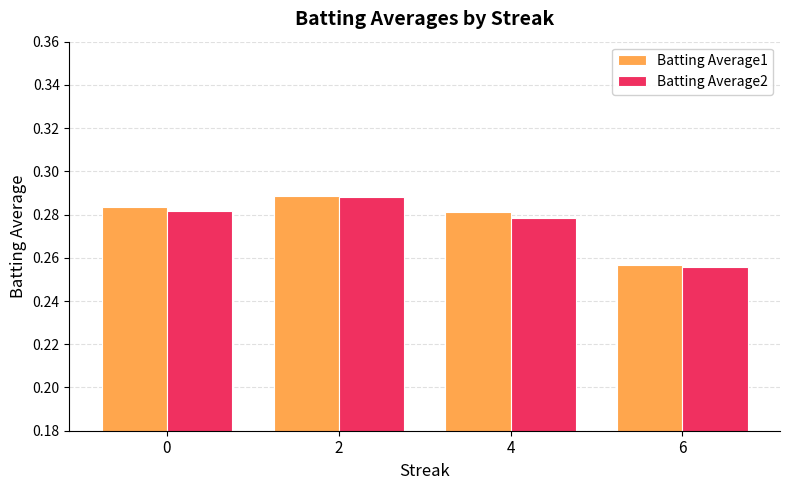

Is the value of Batting Average1 at 6 greater than the value of Batting Average2 at 0?

No